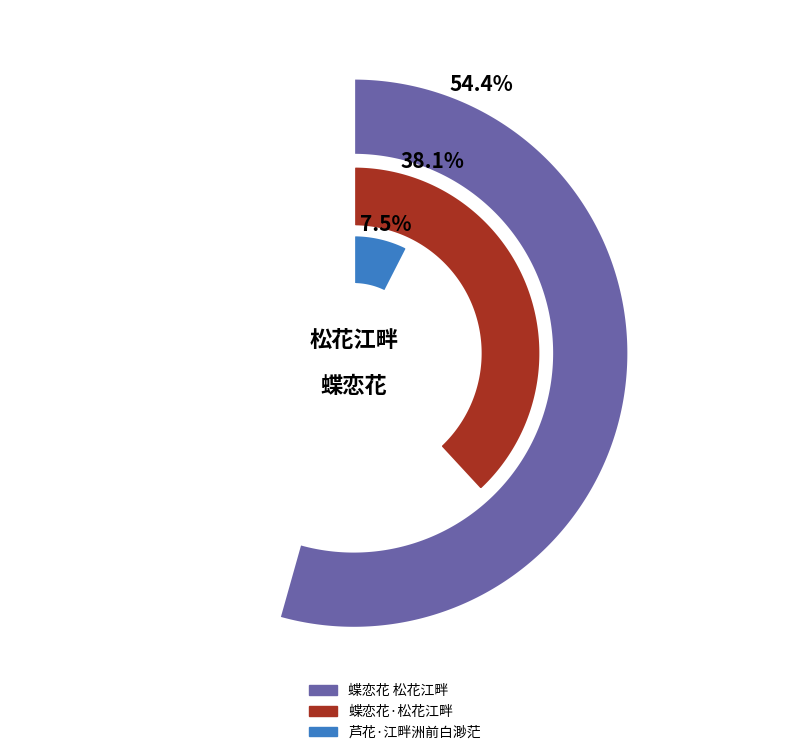

True or false: 蝶恋花 松花江畔 accounts for 54% of the total.

True